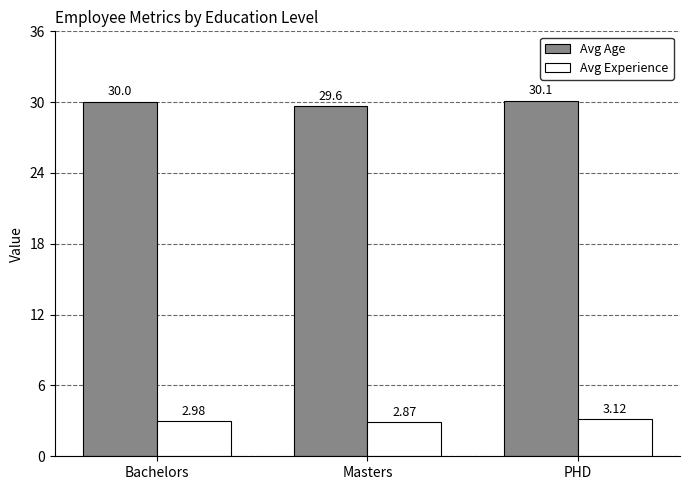

Is the value of Avg Age at Bachelors greater than the value of Avg Experience at Bachelors?

Yes